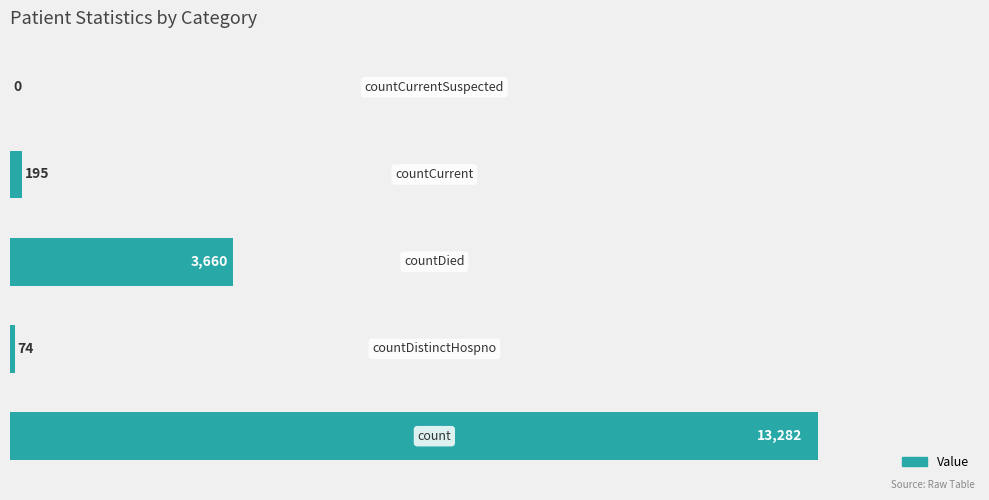

What is the maximum value shown in the chart?

13282